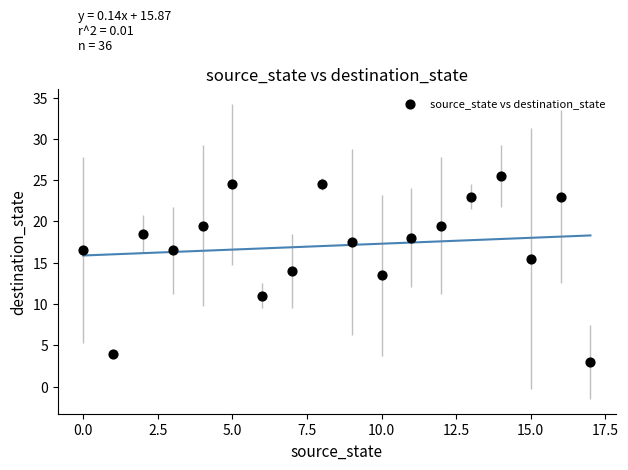

Count the number of points in this scatter plot.

18